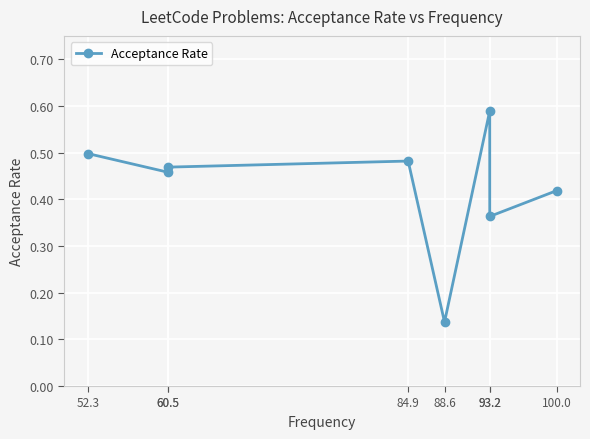

Reading left to right, extract all data points from this chart.

0.5	0.5	0.5	0.5	0.1	0.6	0.4	0.4